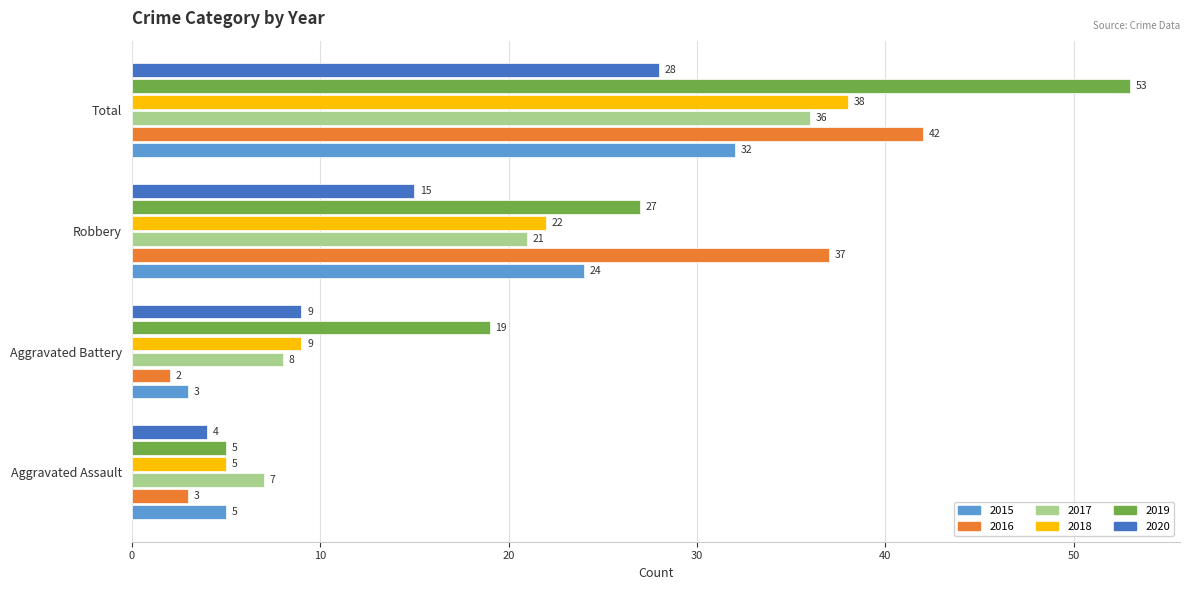

What is the sum of the 2018 values at Aggravated Battery and Robbery?

31